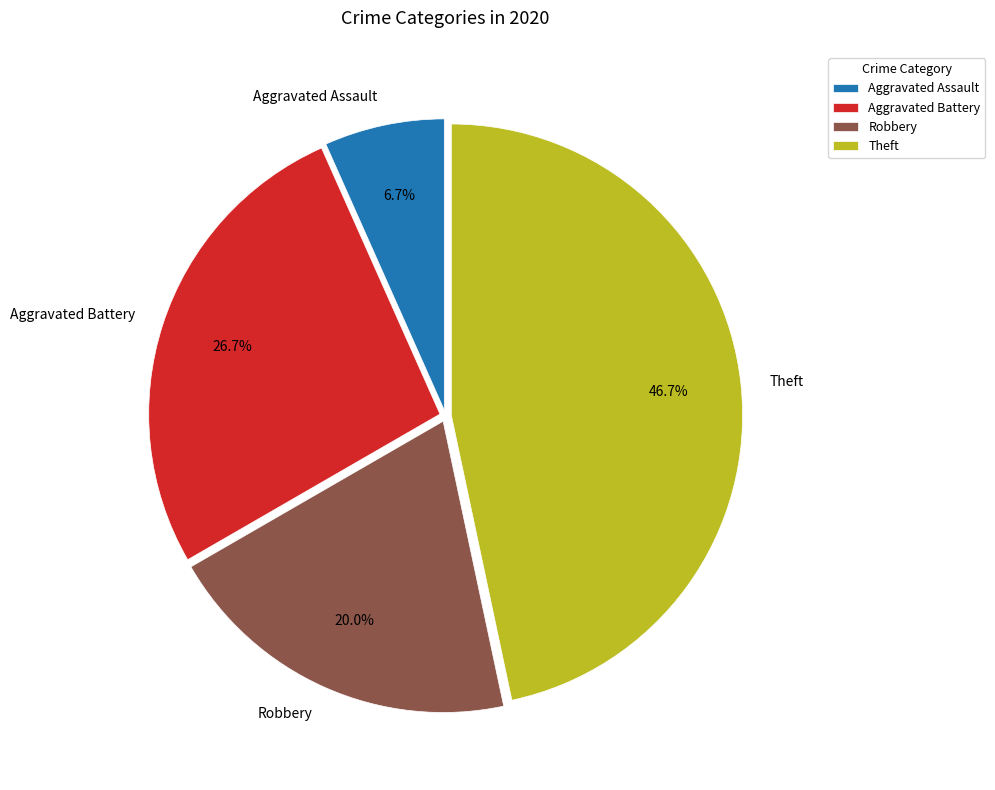

The Theft slice represents 33% of the pie. True or false?

False